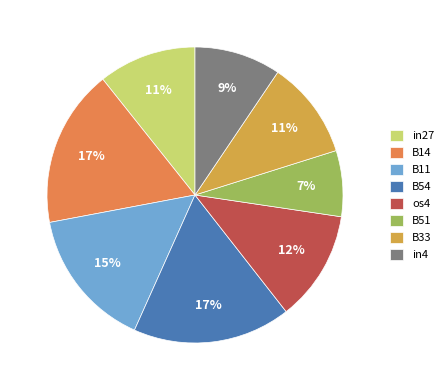

Is the sum of B14 and in27 greater than half?

No